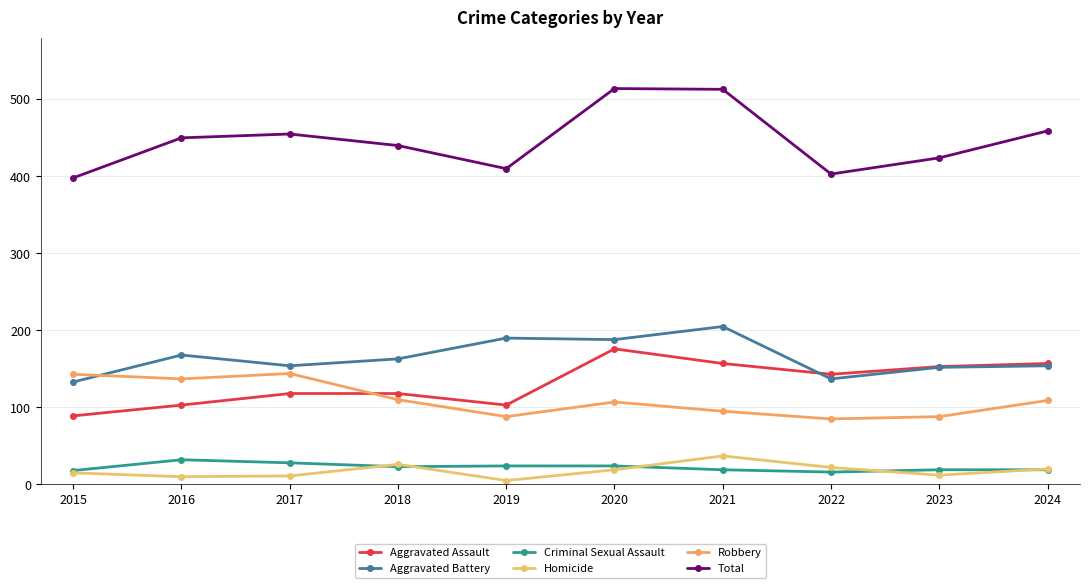

Is the value of Robbery at 2019 greater than the value of Total at 2015?

No